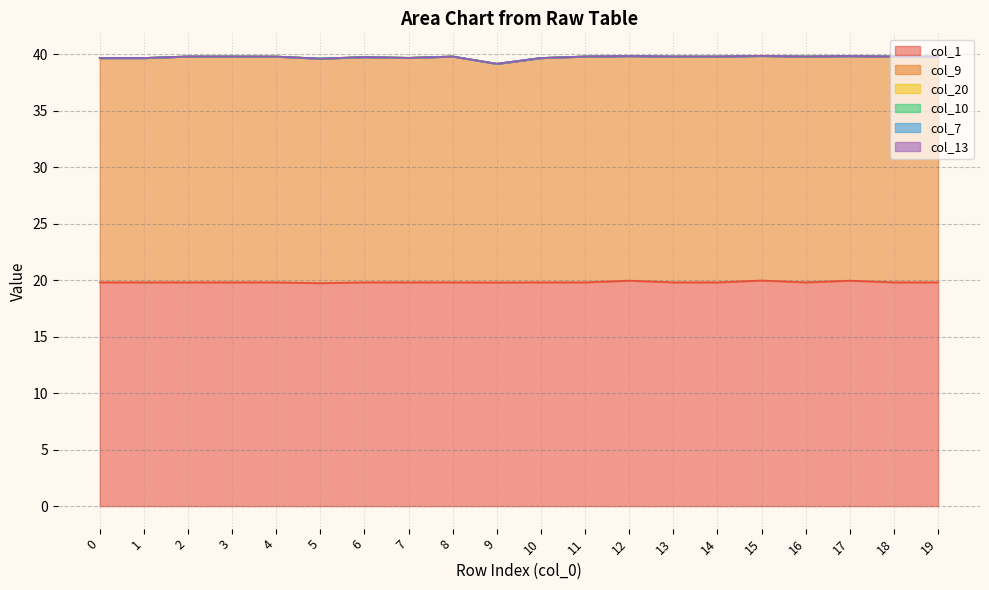

What is the difference between the maximum and second lowest values in the col_1 series?

0.2